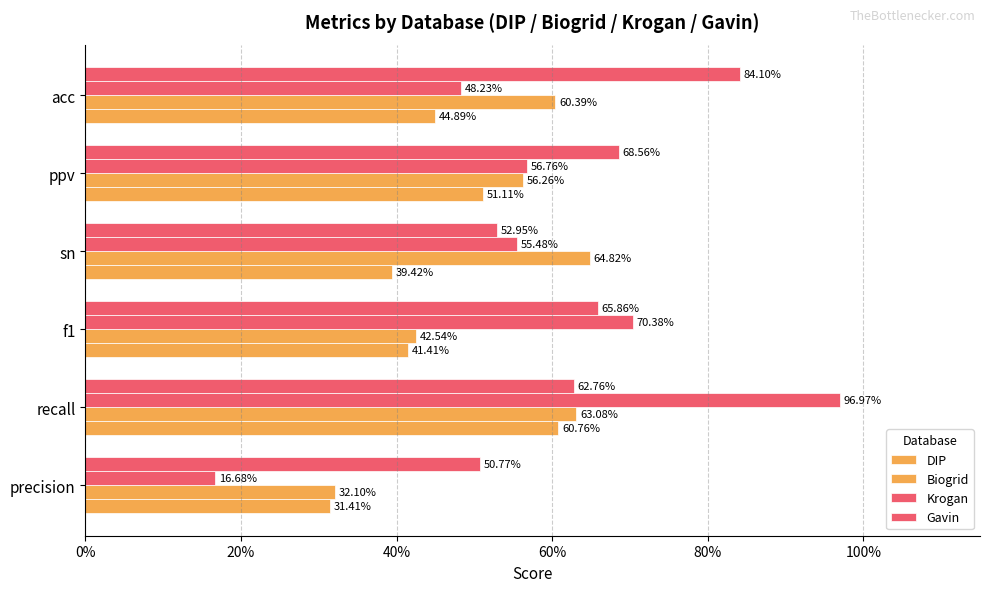

What is the difference between the maximum and second lowest values in the DIP series?

0.2